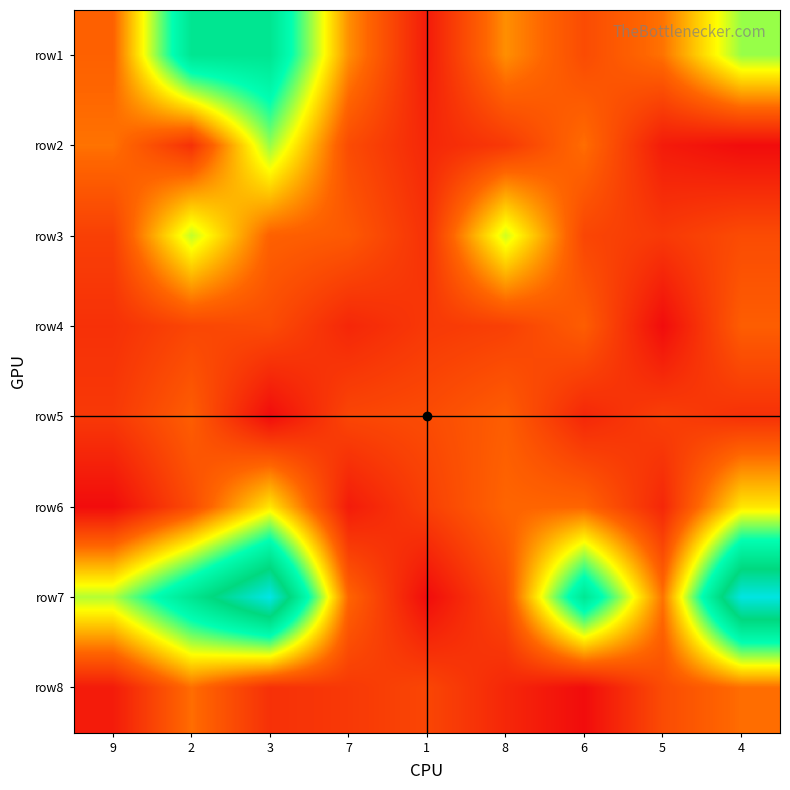

Reading left to right, transcribe all the data shown in this chart.

row1: 9=2.7	2=7.3	3=7.3	7=3.3	1=1.4	8=3.3	6=2.3	5=2.9	4=5.2
row2: 9=2.9	2=1.8	3=5.2	7=2.3	1=1.6	8=1.9	6=2.9	5=1.4	4=1.1
row3: 9=2.1	2=4.9	3=2.7	7=2.6	1=1.8	8=4.8	6=2.2	5=1.9	4=2.3
row4: 9=1.8	2=2.2	3=2.3	7=1.6	1=1.9	8=2.1	6=2.6	5=1.1	4=2.6
row5: 9=1.9	2=2.6	3=1.1	7=2.2	1=2.3	8=2.6	6=1.6	5=2.1	4=1.8
row6: 9=1.1	2=2.3	3=4.2	7=1.4	1=2.1	8=2.8	6=2.8	5=1.6	4=4.2
row7: 9=5.0	2=7.3	3=9.6	7=2.8	1=1.1	8=2.3	6=7.2	5=2.9	4=9.5
row8: 9=1.4	2=2.9	3=1.8	7=1.9	1=2.2	8=1.6	6=1.1	5=2.3	4=2.9